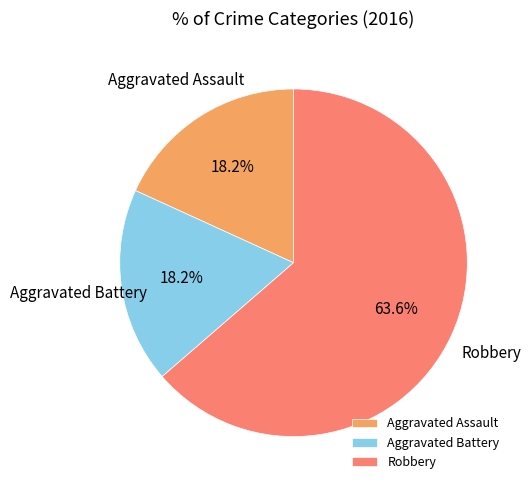

To the nearest percent, what is the combined percentage of Aggravated Assault and Aggravated Battery?

36%